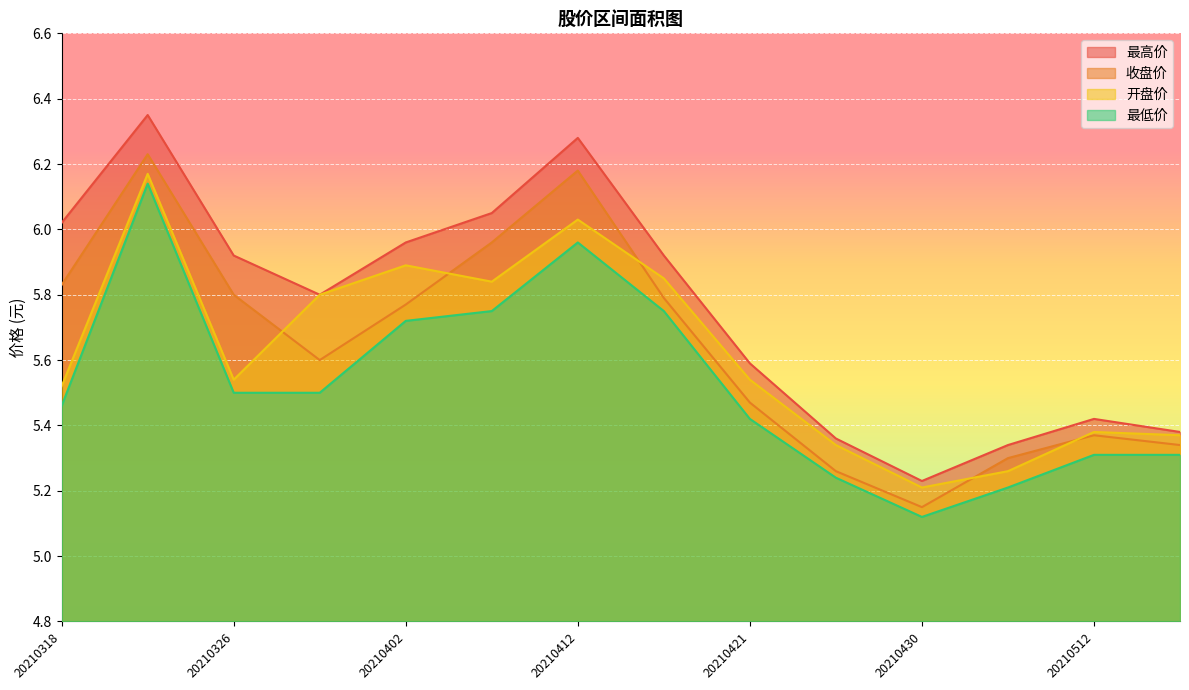

Between 20210322 and 20210318, which is larger?

20210322